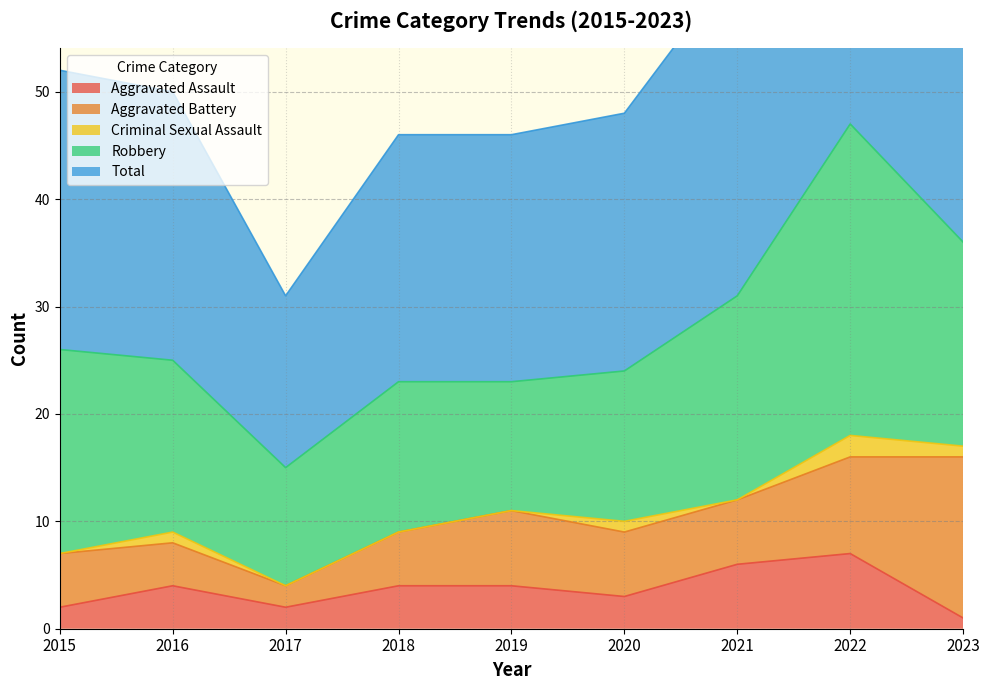

Reading left to right, what are all the values shown in this chart?

Aggravated Assault: 2	4	2	4	4	3	6	7	1
Aggravated Battery: 5	4	2	5	7	6	6	9	15
Criminal Sexual Assault: 0	1	0	0	0	1	0	2	1
Robbery: 19	16	11	14	12	14	19	29	19
Total: 26	25	16	23	23	24	31	47	36